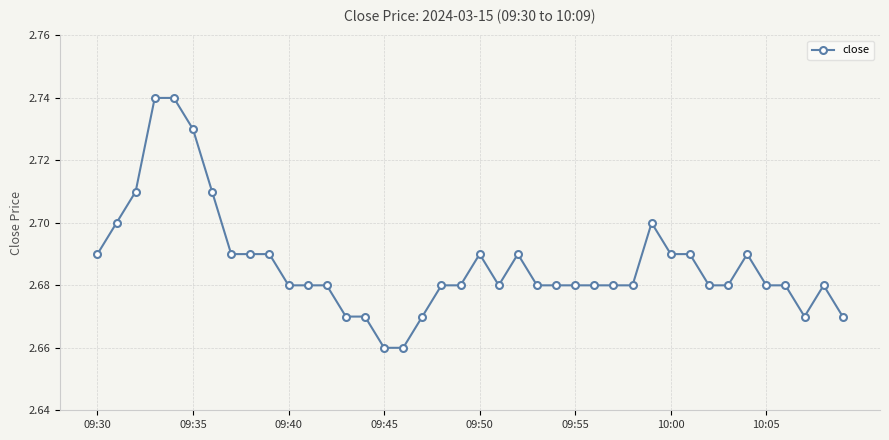

True or false: there are more than 1 points higher than both neighbors.

True